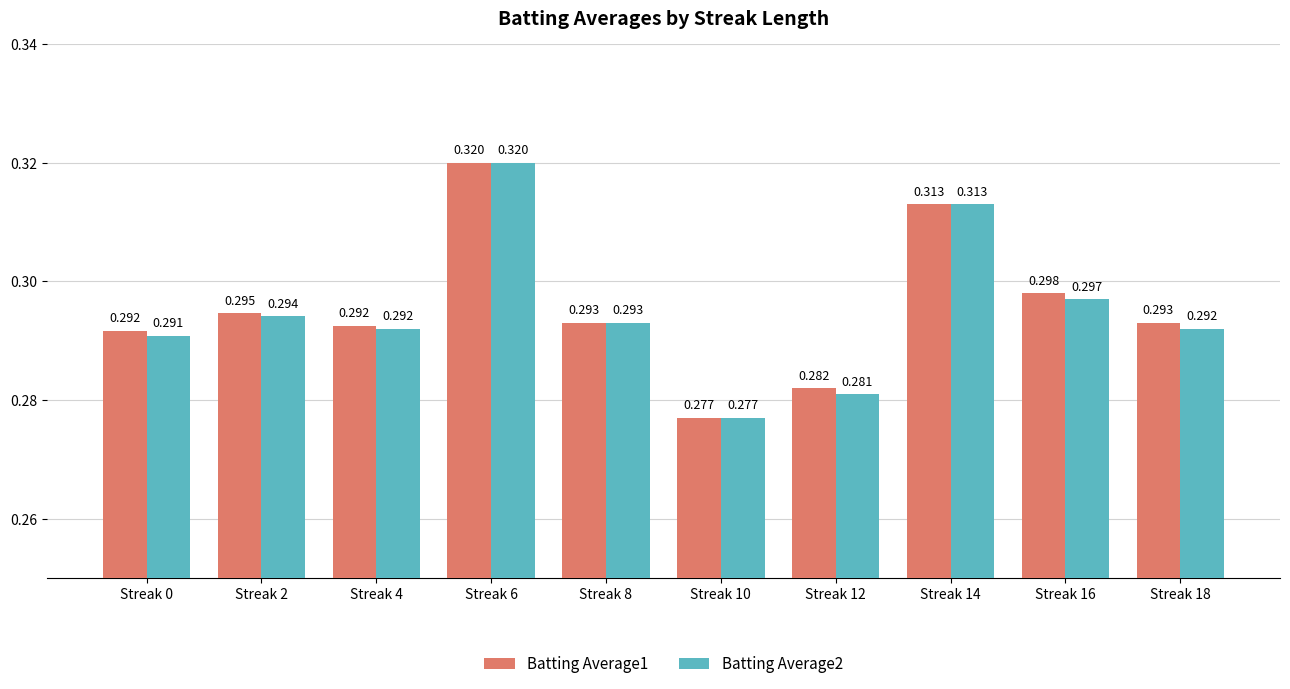

Is the value of Batting Average2 at Streak 16 greater than the value of Batting Average1 at Streak 14?

No